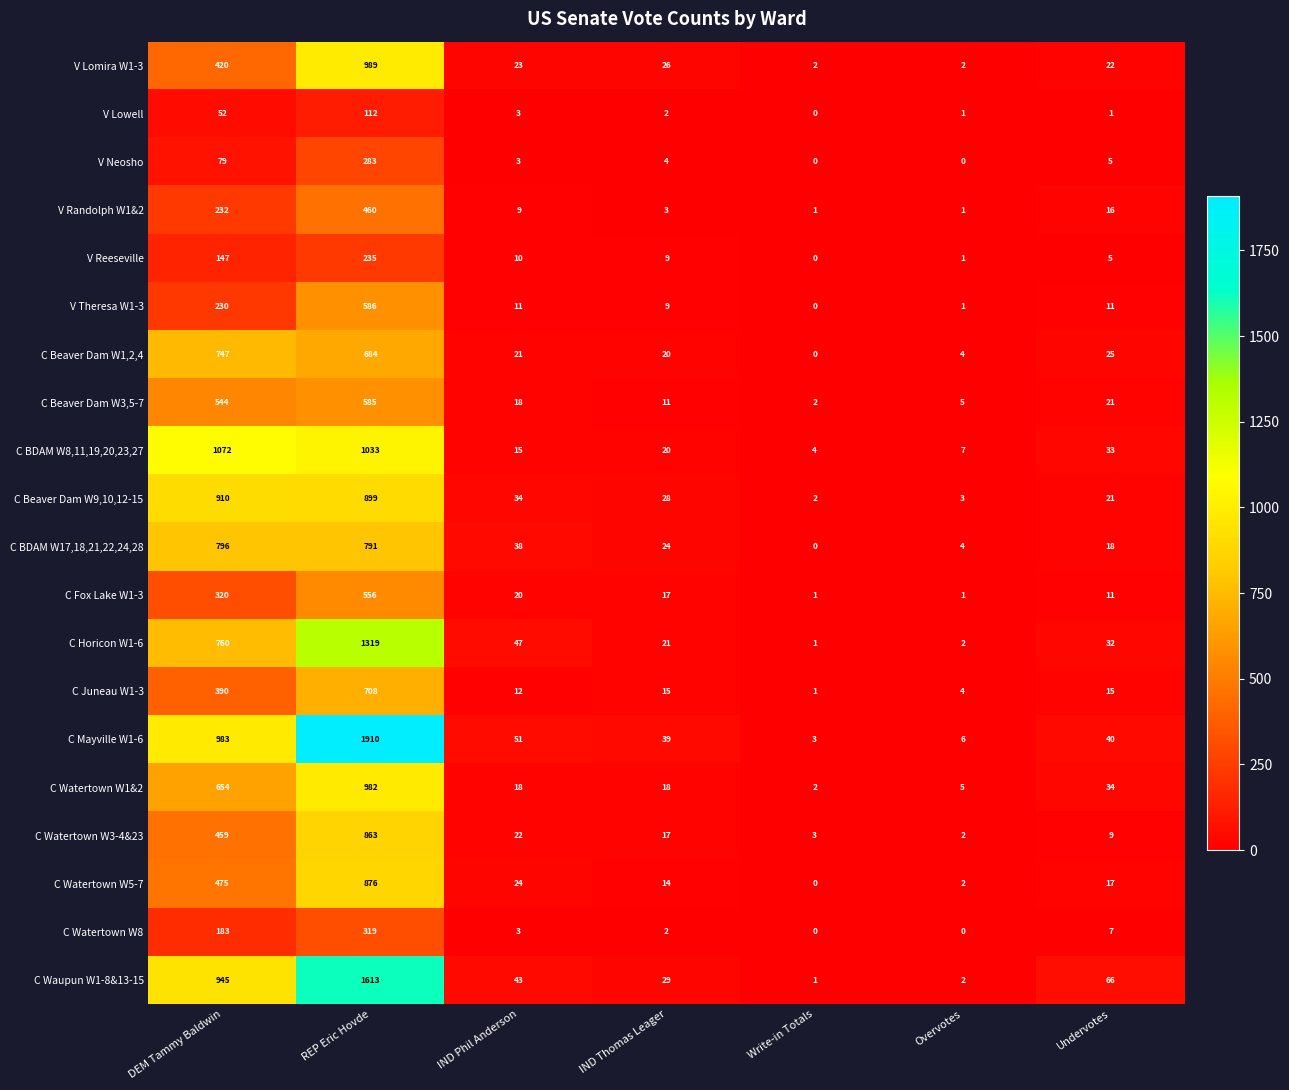

The value of C Beaver Dam W9,10,12-15 at IND Thomas Leager is 49. True or false?

False